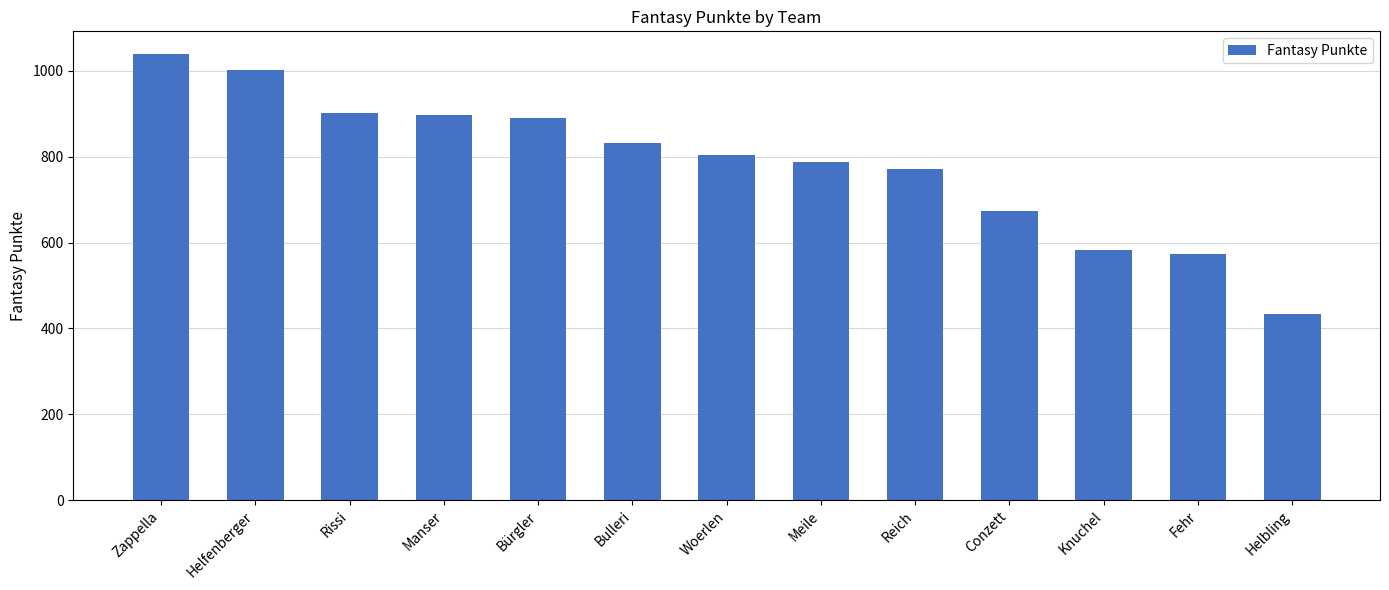

What is the smallest value displayed?

433